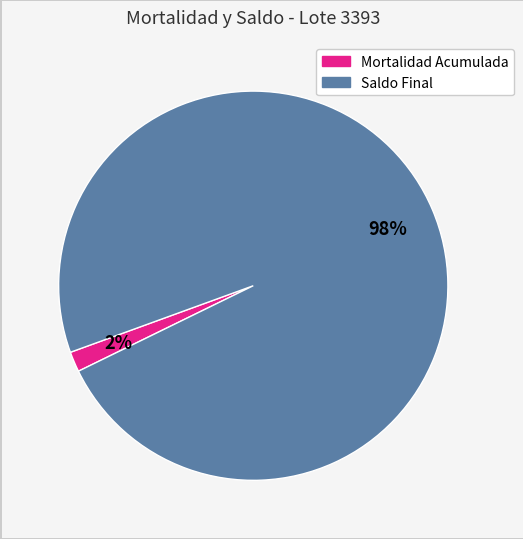

To the nearest percent, what is the average slice percentage?

50%